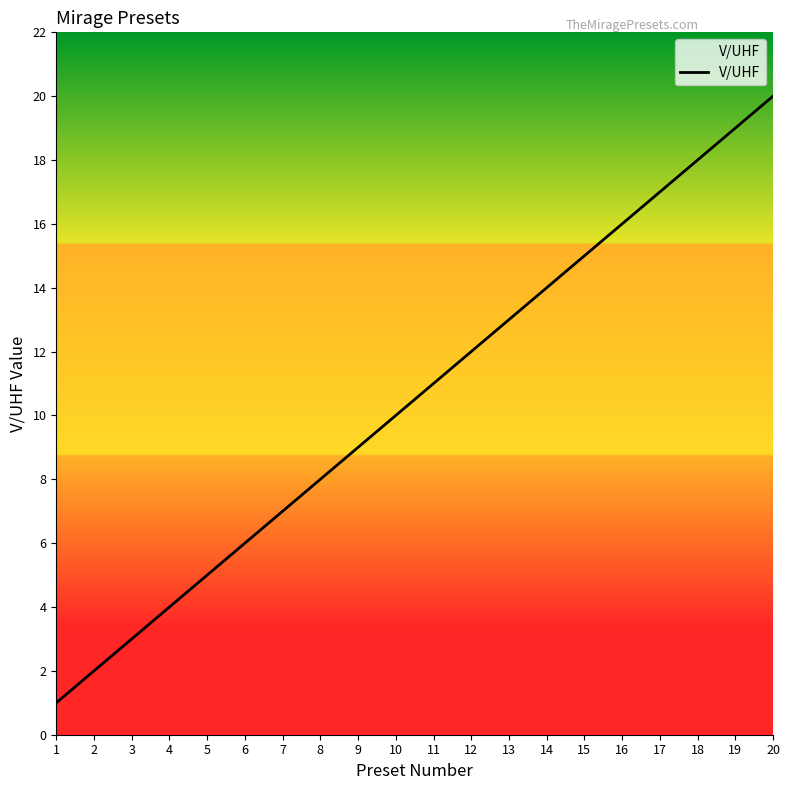

Which has a higher value, 17 or 8?

17